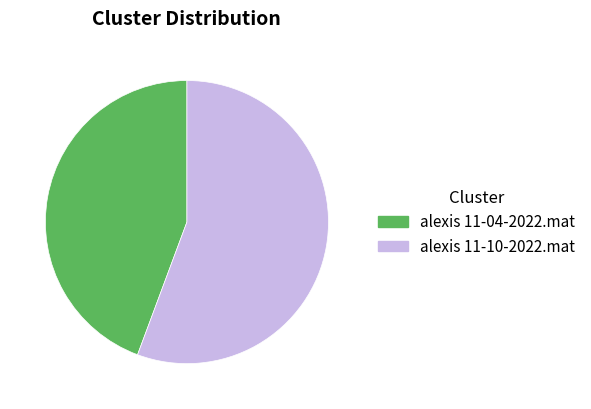

Combined, do alexis 11-10-2022.mat and alexis 11-04-2022.mat account for over 50%?

Yes